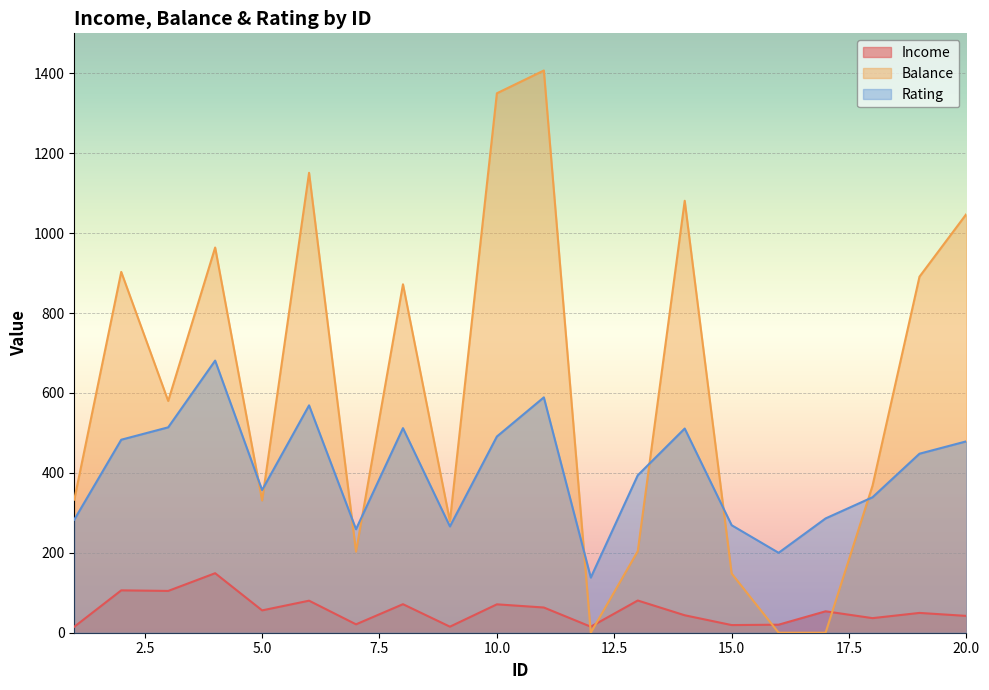

What is the total value across all series at 10?

1912.1